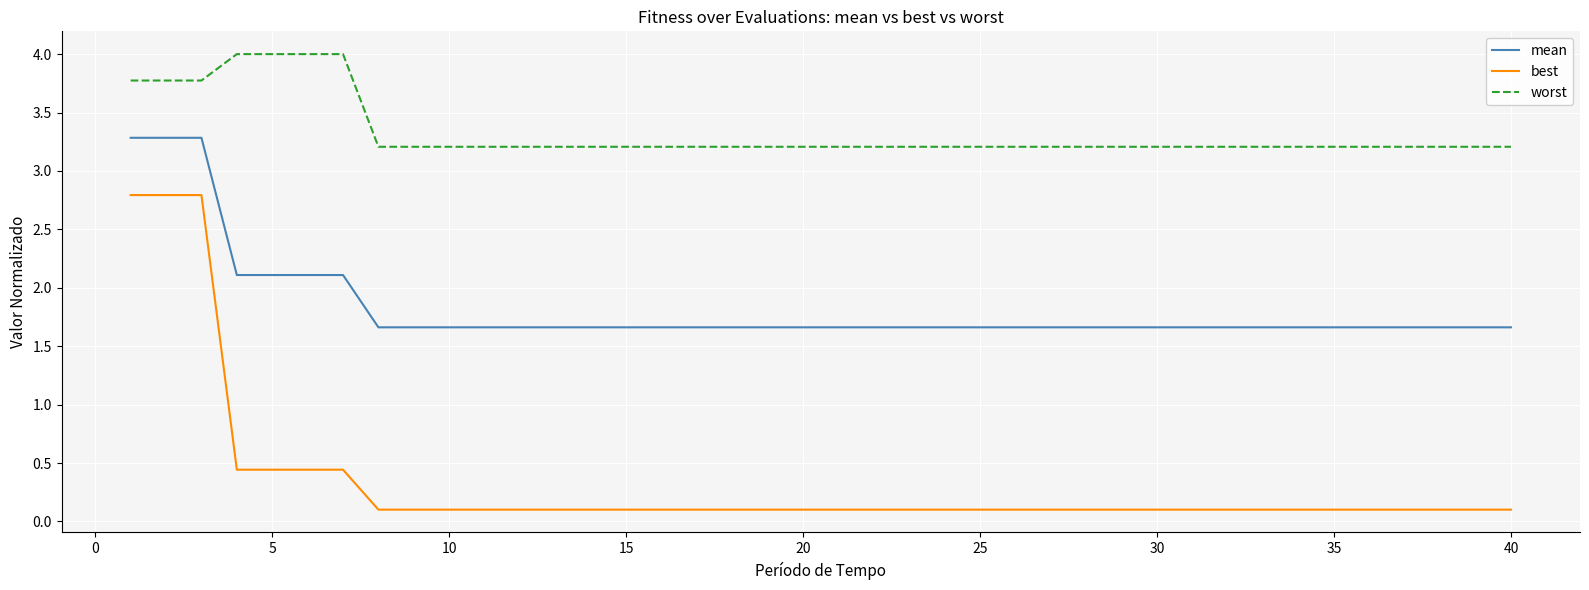

Which series has the widest spread of values?

best